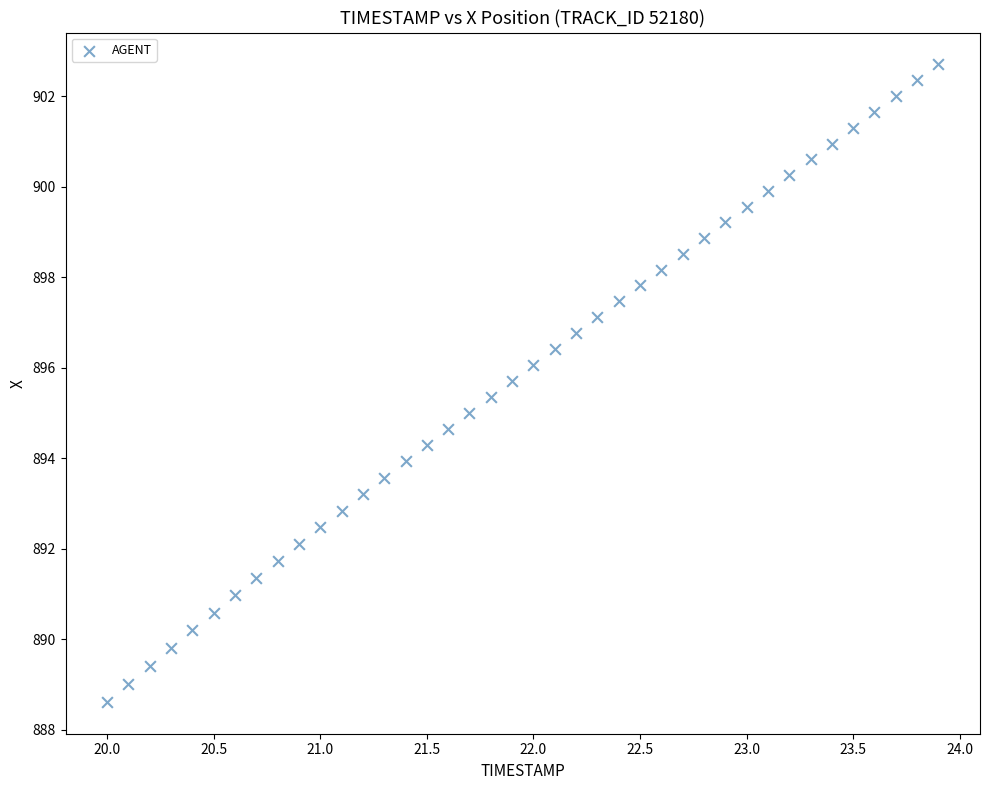

What is the range of Y values (max minus min)?

14.1